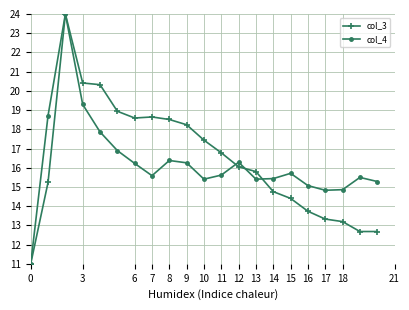

At how many categories does at least one series exceed 18?

9